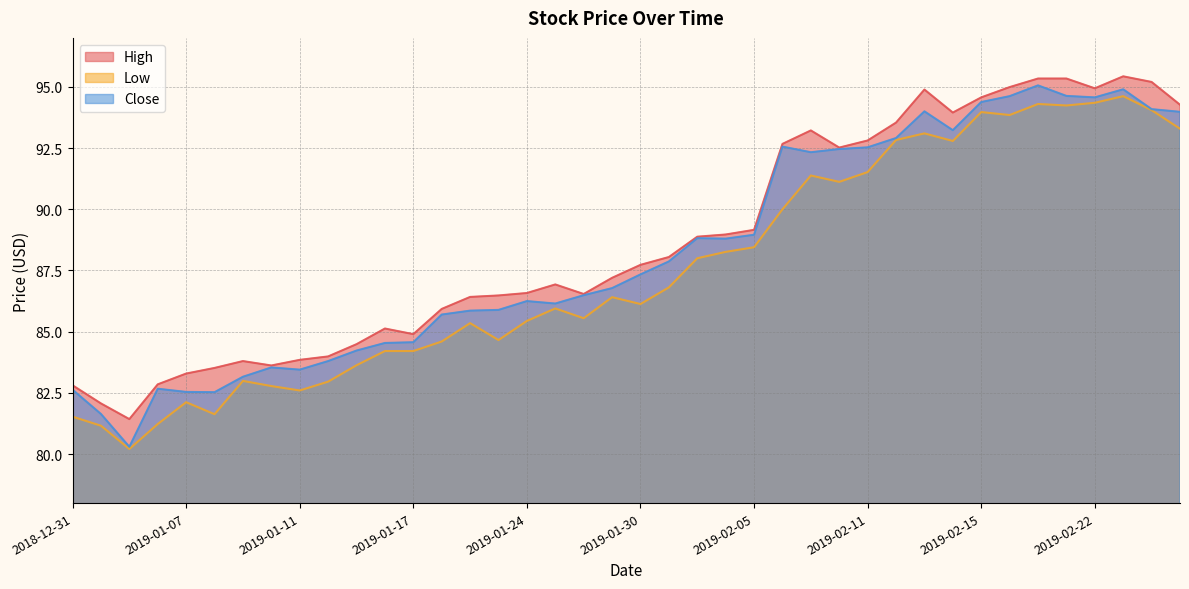

Where is High nearest to the value 88?

2019-01-31